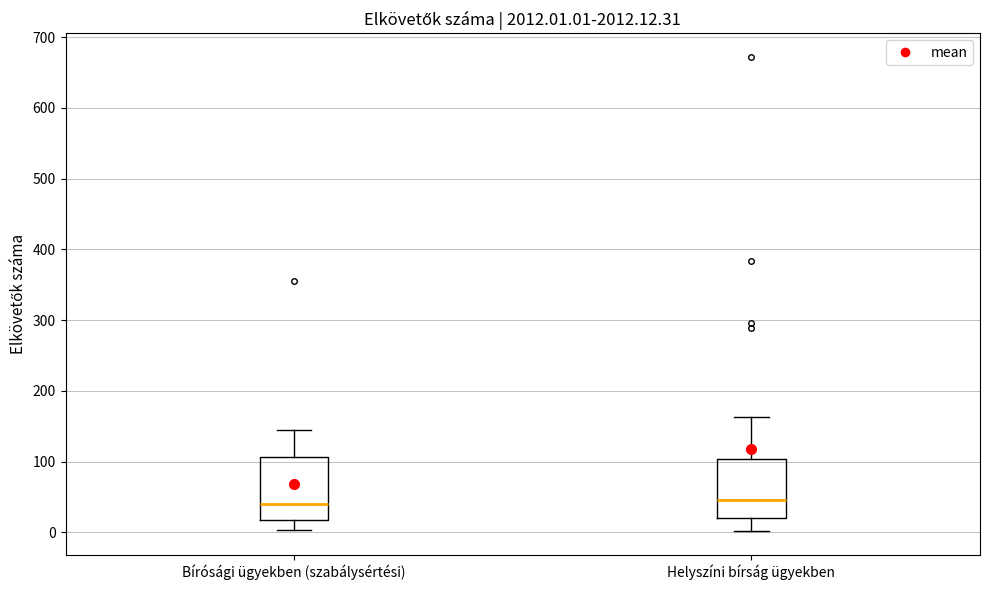

Where is the upper edge of the box for Bírósági ügyekben (szabálysértési) on the y-axis? The values are not printed on the chart, so give them approximately, as read against the axis.

110